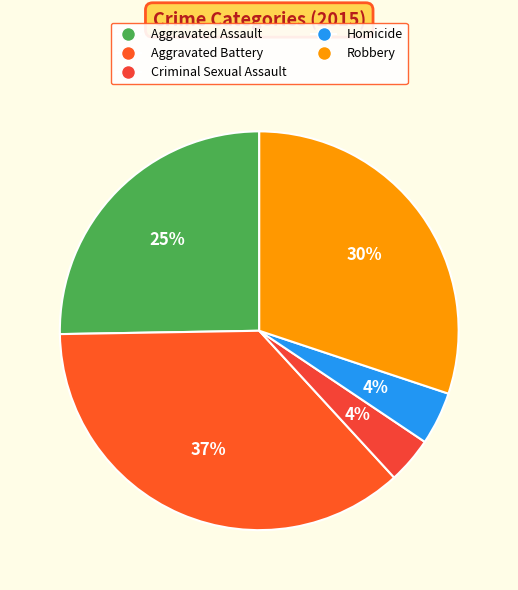

The Robbery slice represents 19% of the pie. True or false?

False